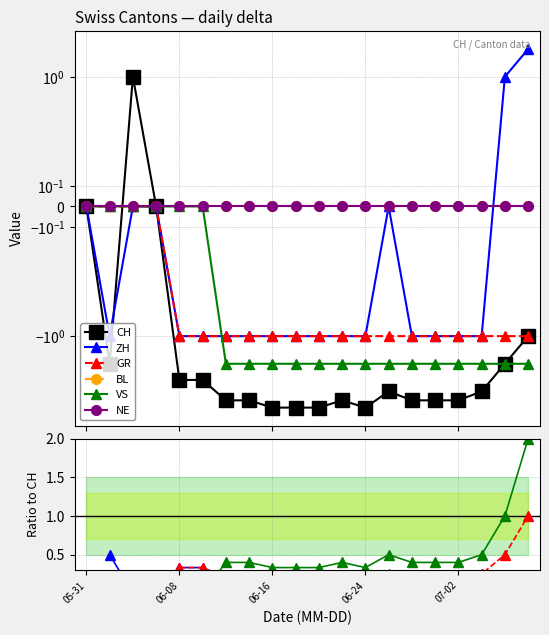

What are all the series names shown in the legend?

CH, ZH, GR, BL, VS, NE